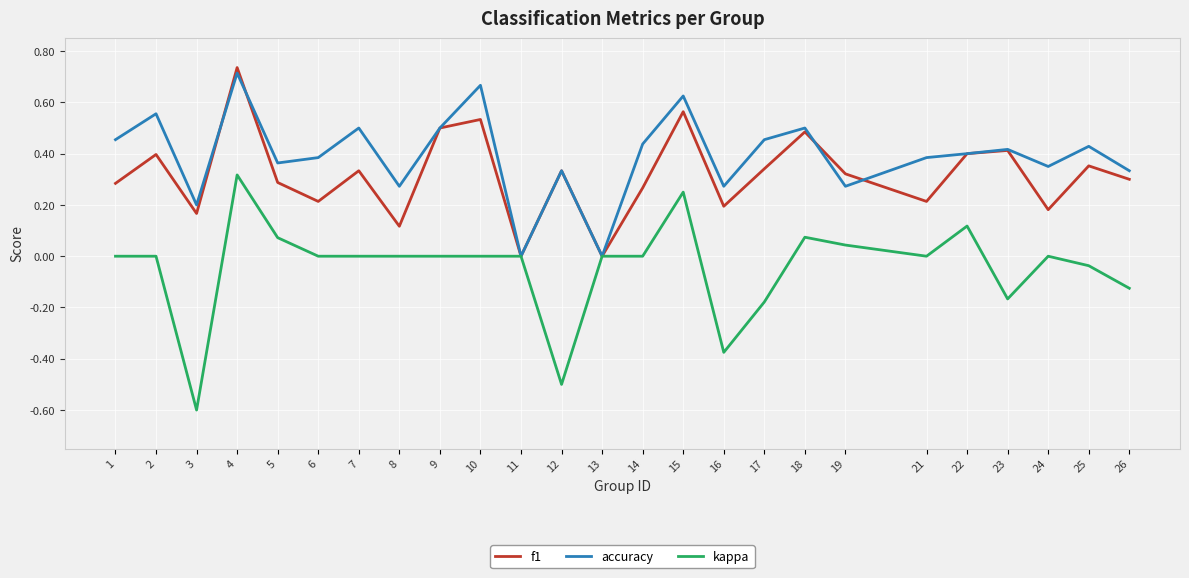

Which series has the largest range (max minus min)?

kappa